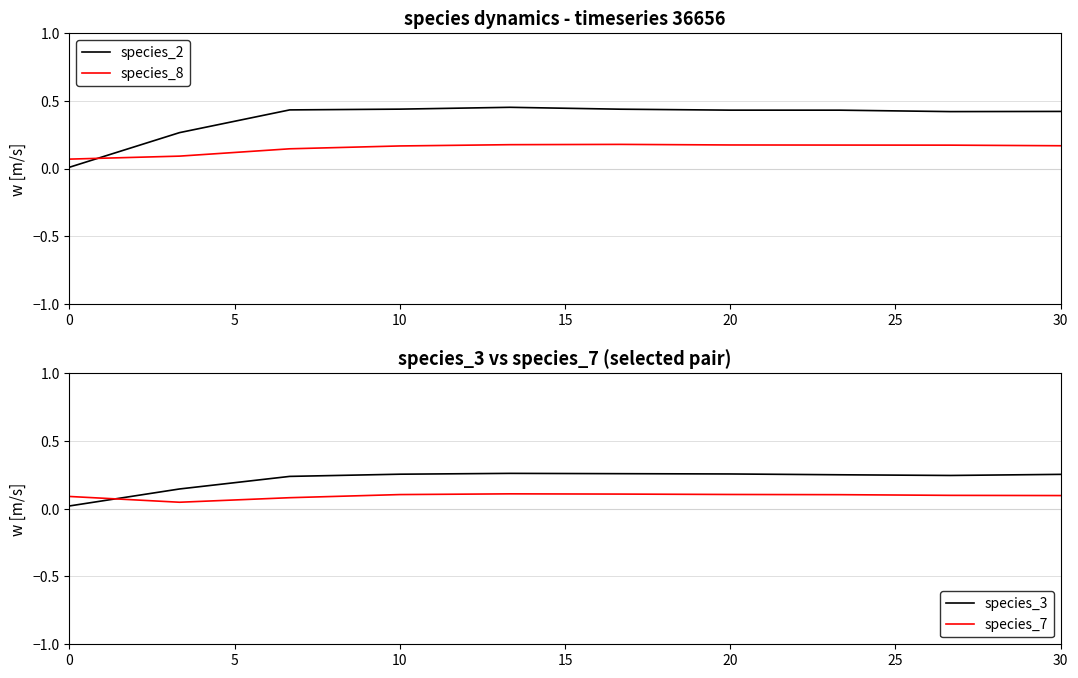

Which series ends up on top after the final intersection of species_7 and species_2?

species_2